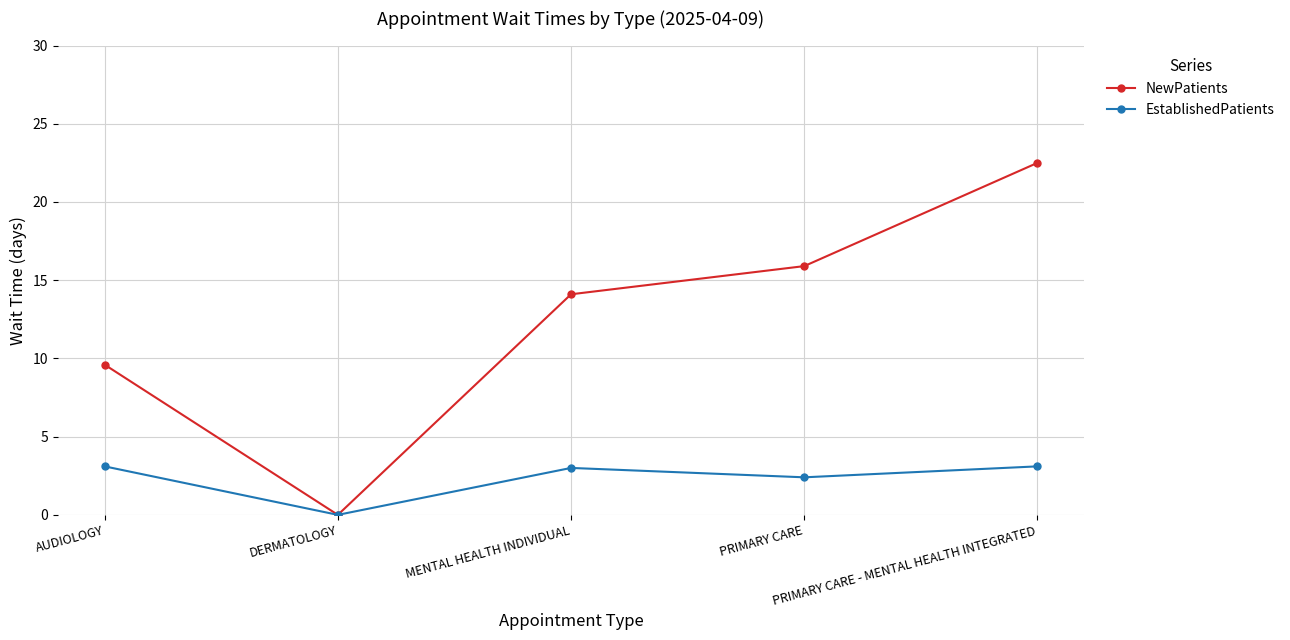

What value does the NewPatients series have at PRIMARY CARE - MENTAL HEALTH INTEGRATED?

22.5